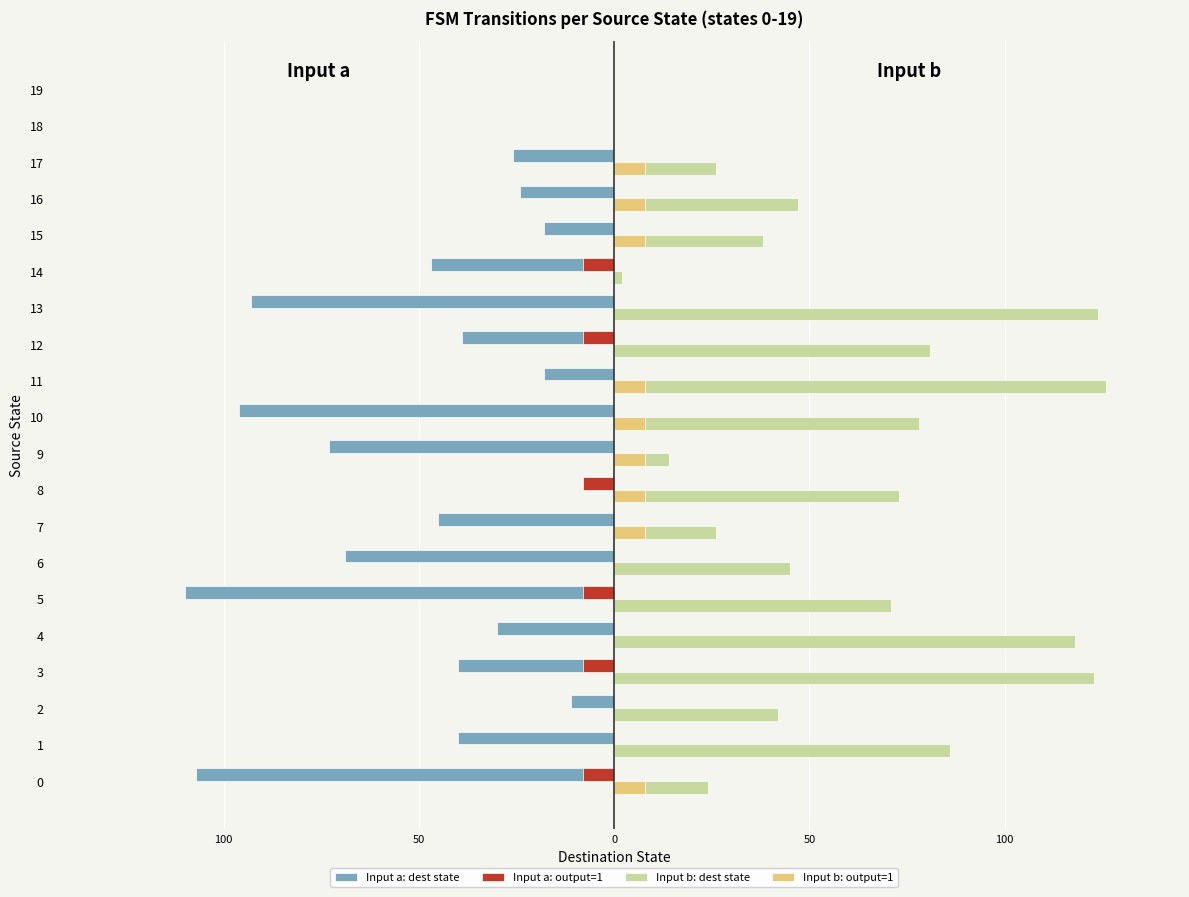

What is the label of the 17th bar from the left?

16